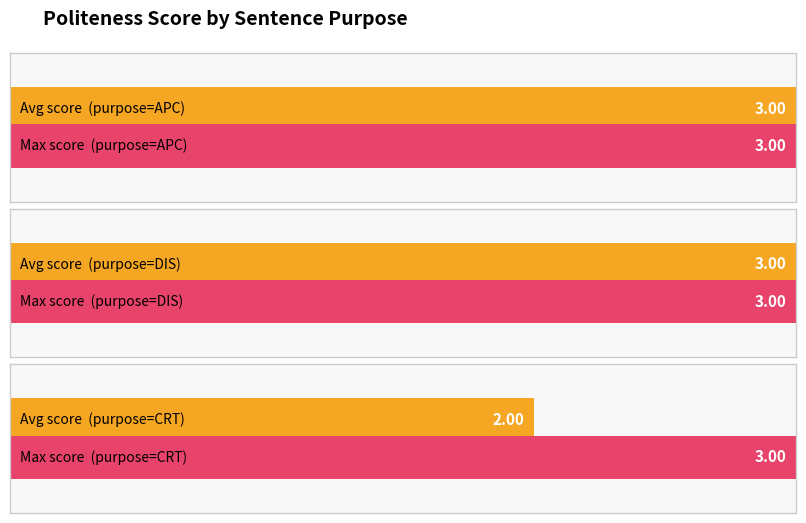

What is the approximate value at APC?

3